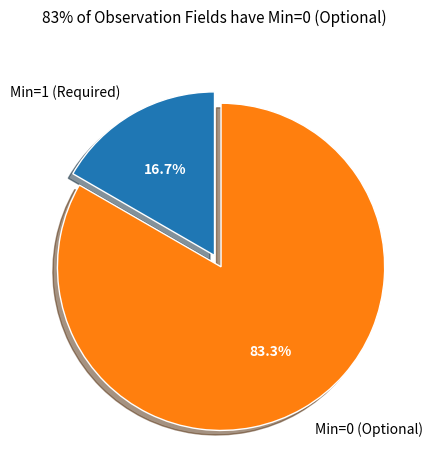

Is there a majority slice in this chart?

Yes